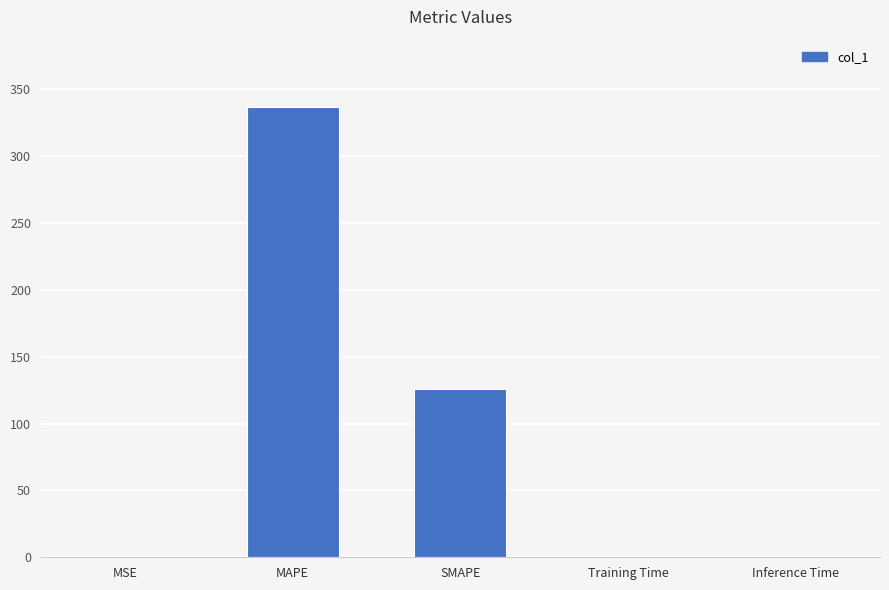

Where is the data nearest to the value 168?

SMAPE